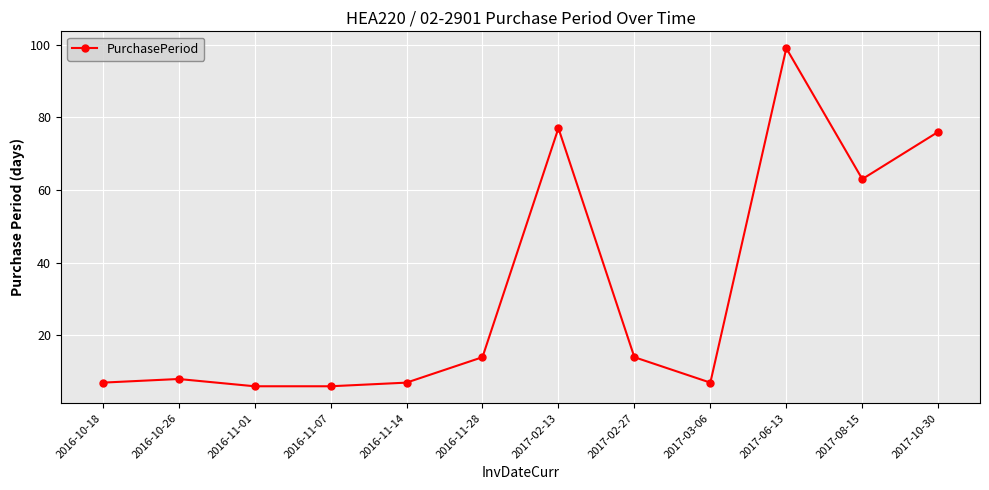

How many interior local peaks (higher than both neighbors) does the data have?

3